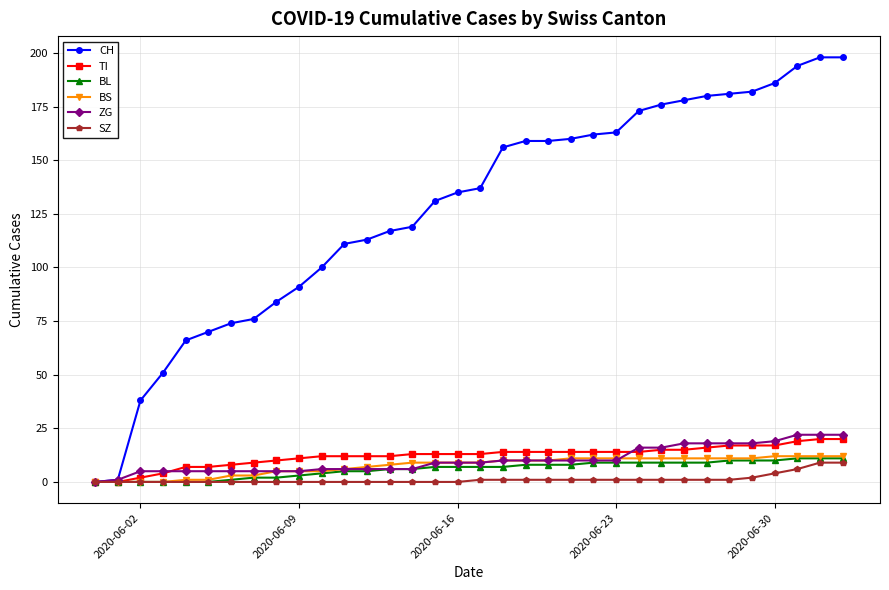

Which series has the largest total across all categories?

CH